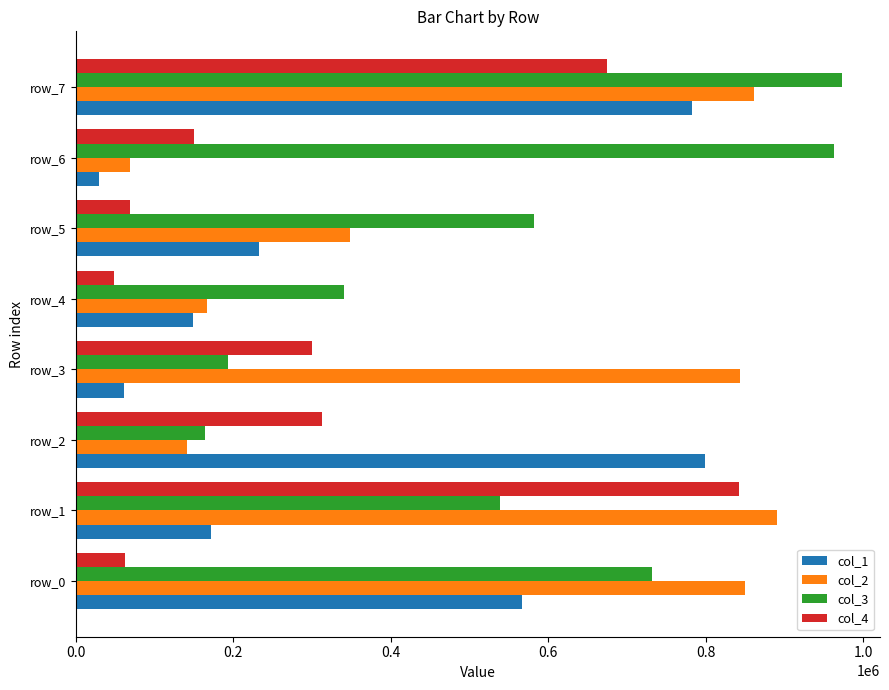

Is the value of col_2 at row_0 greater than the value of col_1 at row_6?

Yes